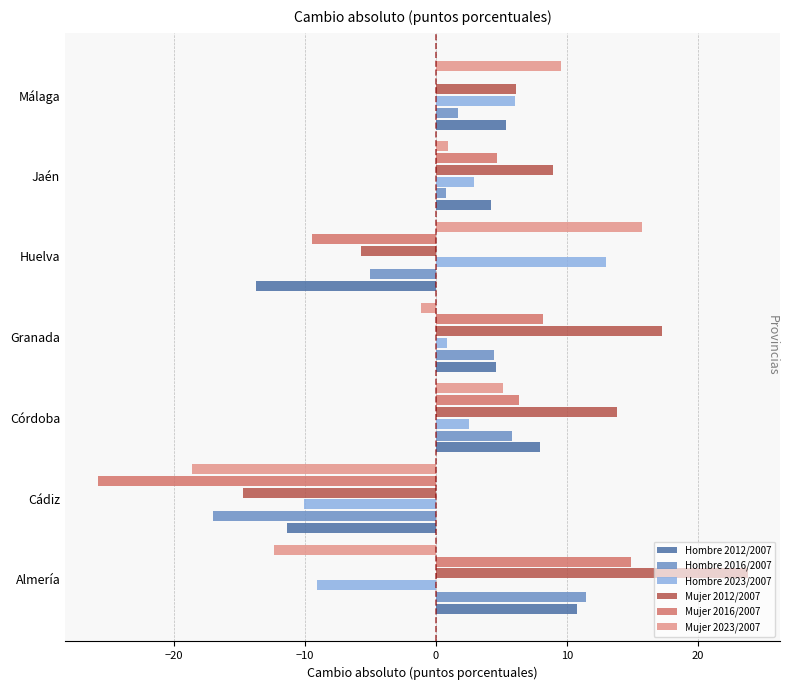

Which series changed the most between Almería and Córdoba?

Mujer 2023/2007